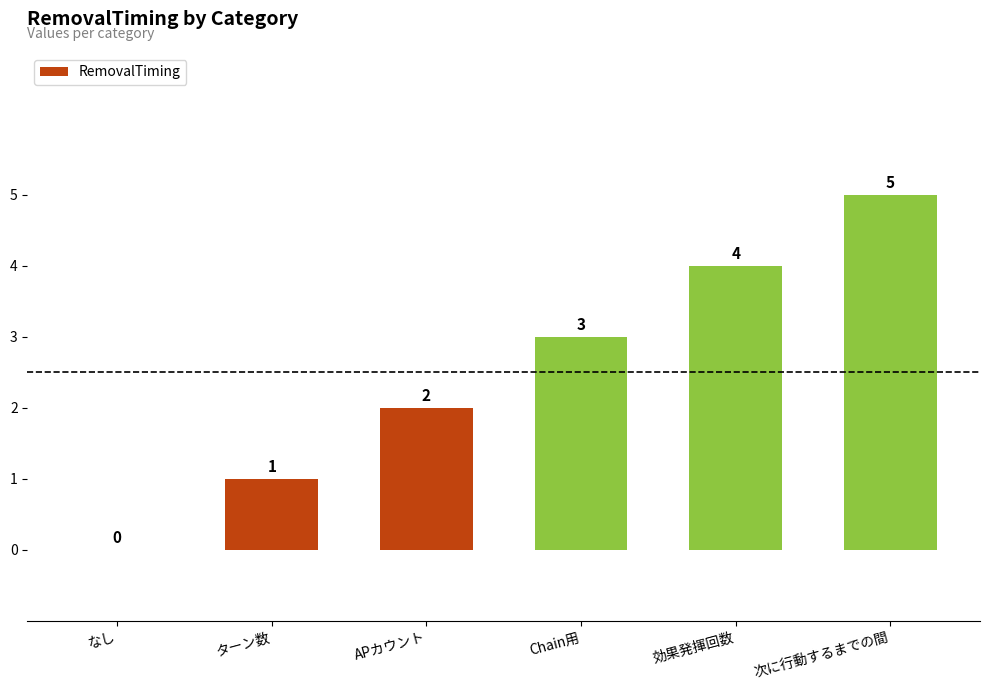

True or false: the data shows 5 at 次に行動するまでの間.

True